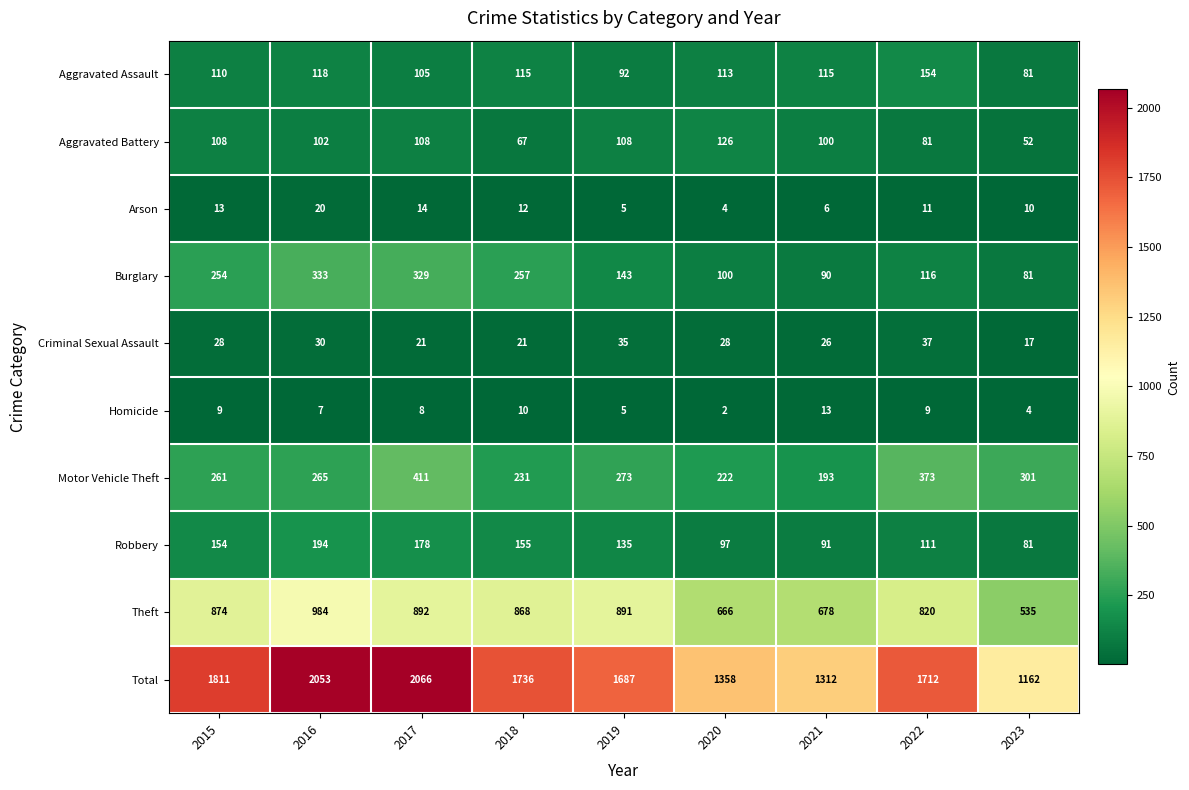

What is the spread (max minus min) of values at 2021?

1306